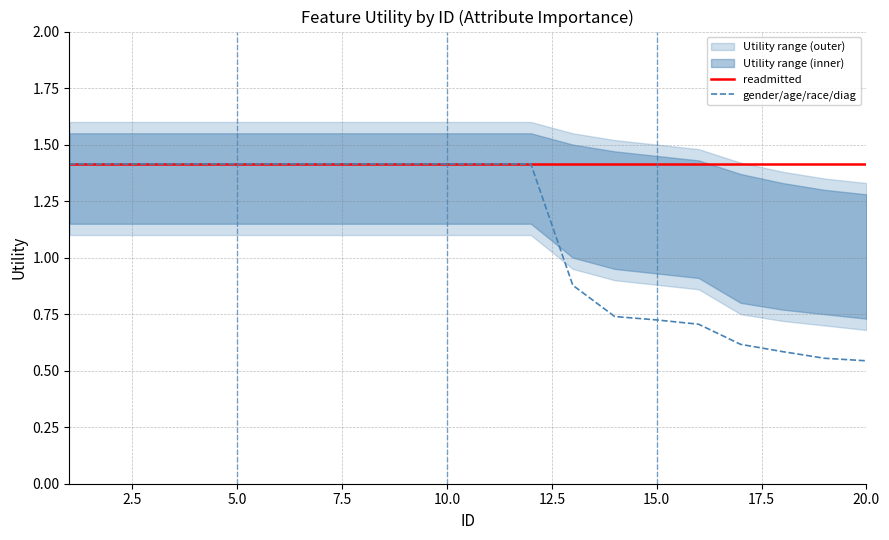

How many lines are shown in the chart?

2